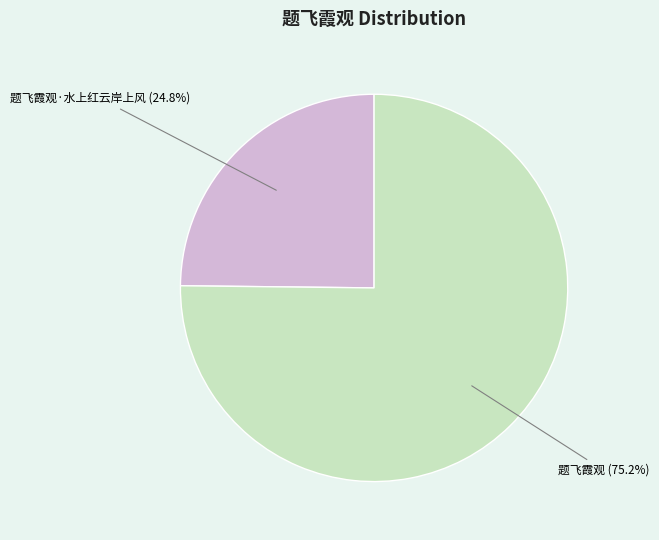

Is there any slice that represents more than half of the pie?

Yes